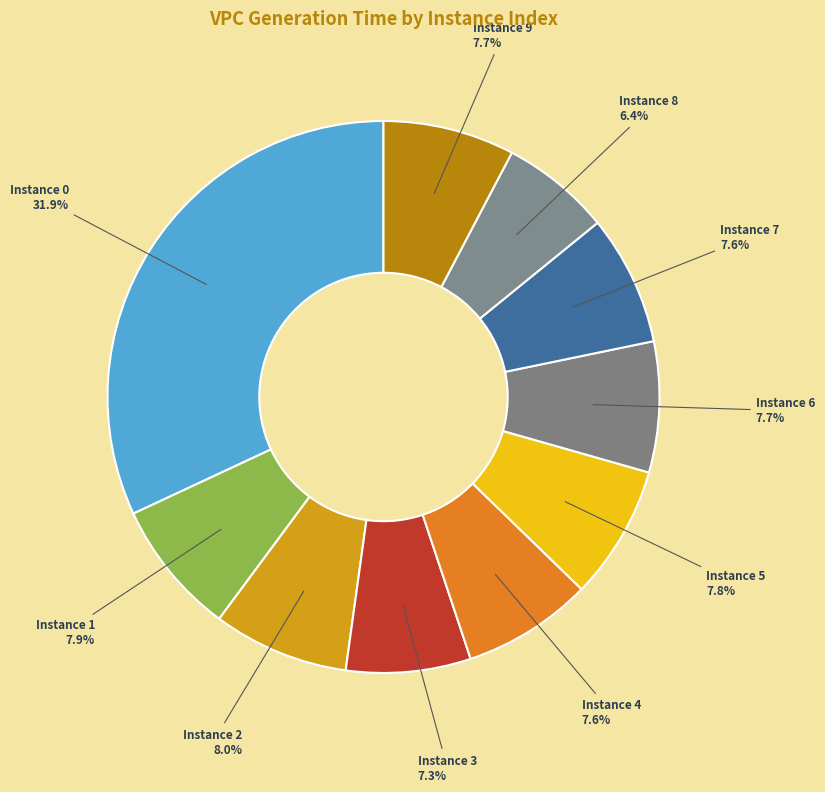

Which category has the biggest portion of the pie?

Instance 0